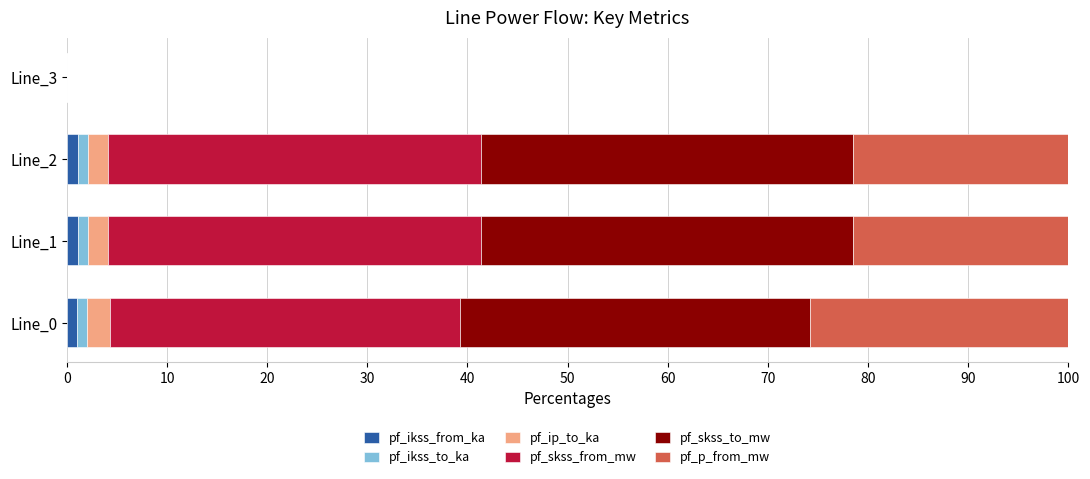

What is the sum of all pf_ikss_from_ka values?

3.2